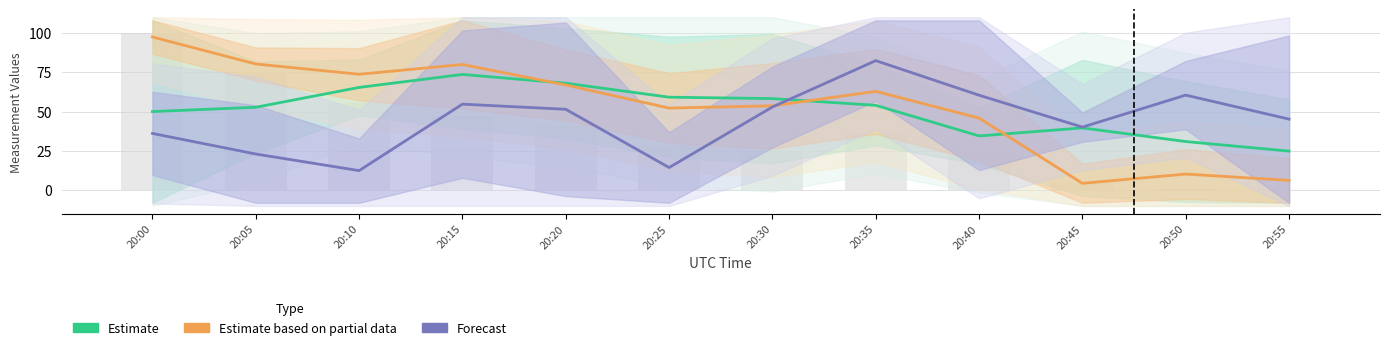

Reading left to right, list all the values displayed in this chart.

Estimate: 50.0	52.7	65.4	73.6	68.0	59.1	58.3	54.0	34.5	39.6	30.9	24.9
Estimate based on partial data: 97.4	80.3	73.7	79.9	66.9	52.2	53.7	62.9	45.9	4.4	10.3	6.3
Forecast: 36.1	23.0	12.5	54.7	51.4	14.4	52.9	82.4	60.4	40.1	60.5	45.2